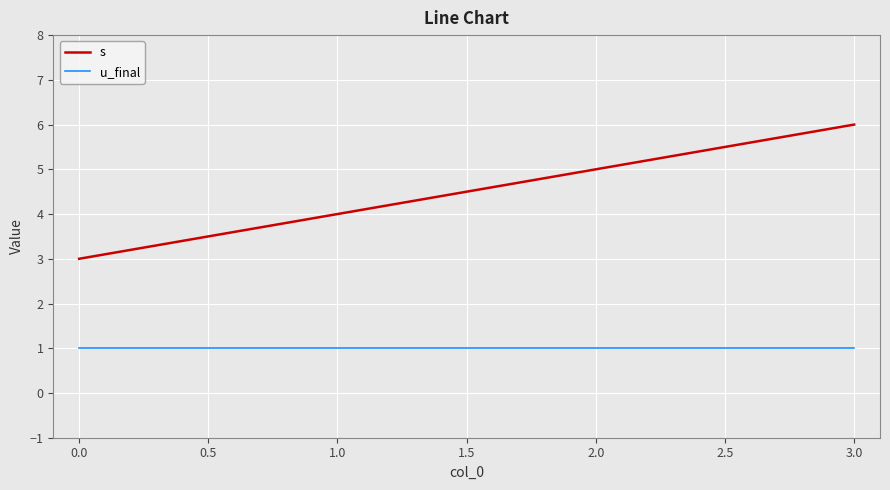

How many s values are between 4 and 6?

3